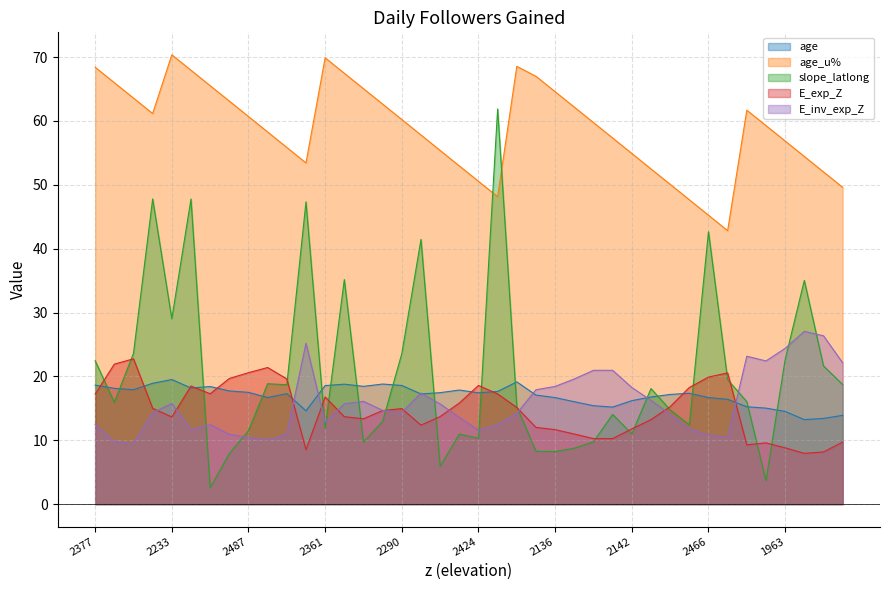

What is the minimum value for slope_latlong?

2.6